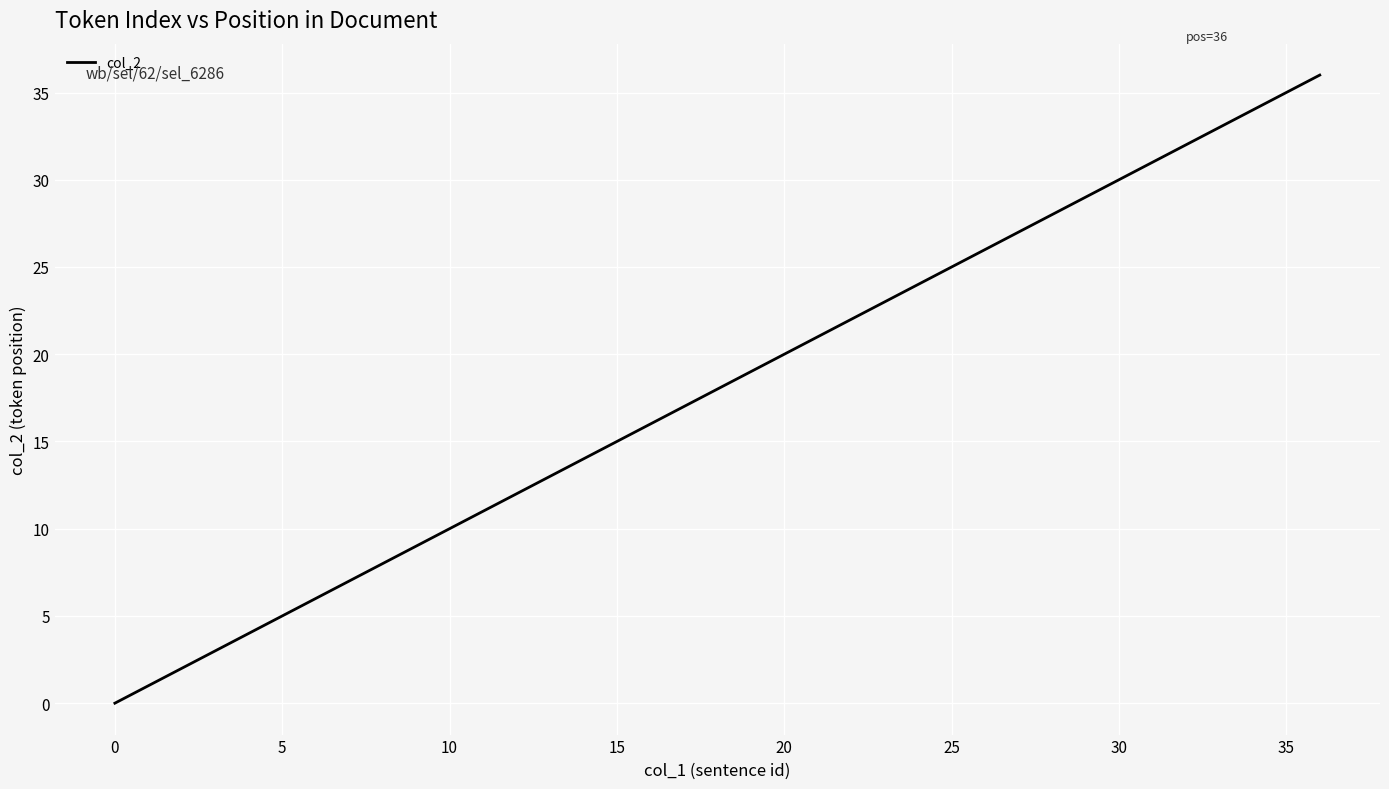

What is the difference between the maximum and minimum values?

36